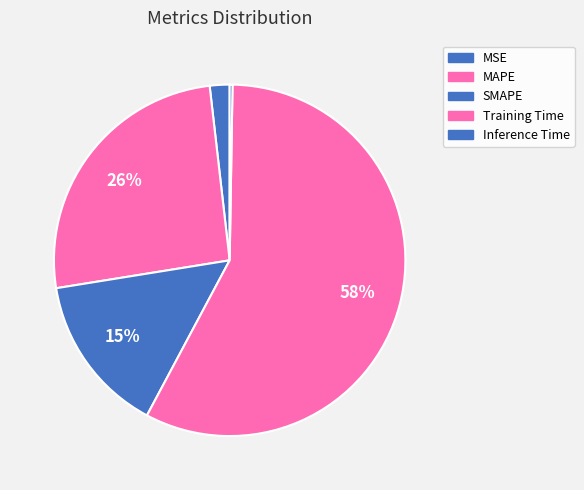

Is it true that MAPE is 26% of the pie?

True